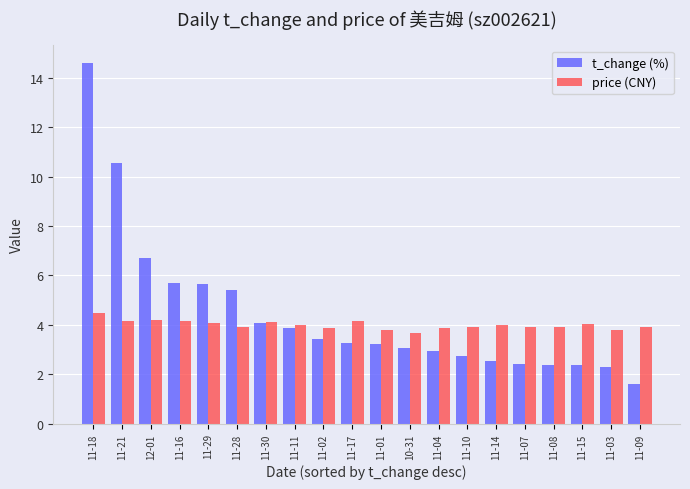

What position from the left is 11-03?

19